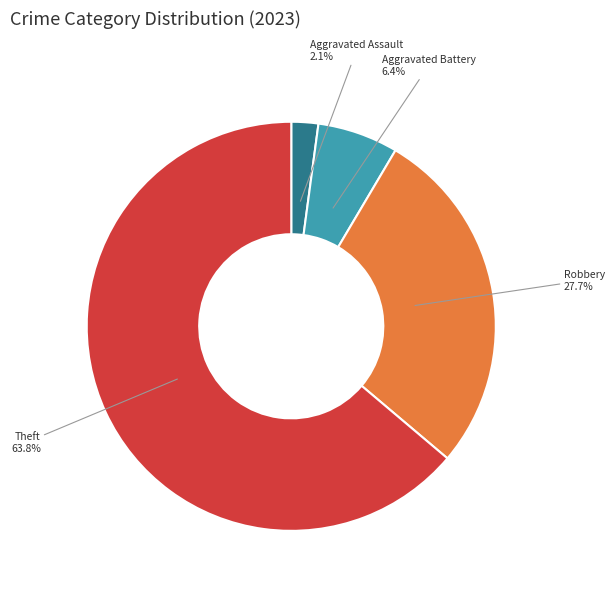

What percentage is NOT represented by Aggravated Assault?

97.9%